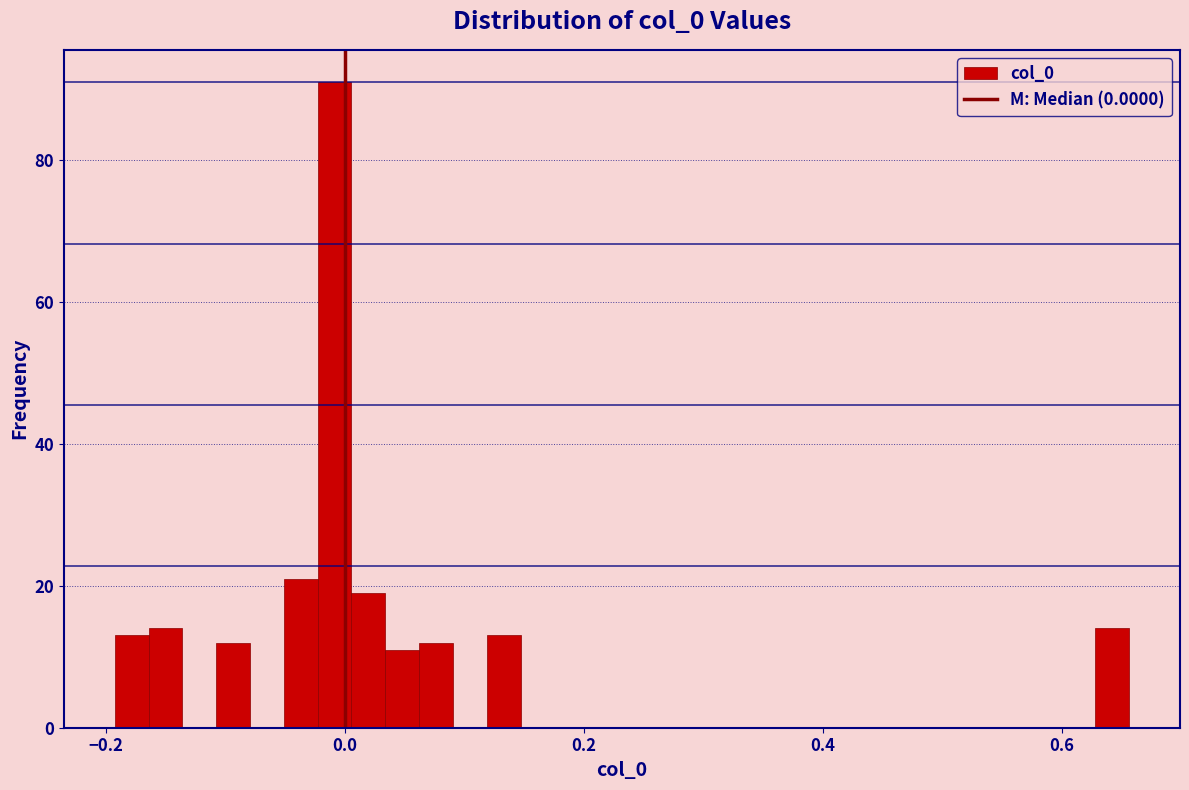

Read against the x-axis, roughly where is the centre of the tallest bar?

0.00